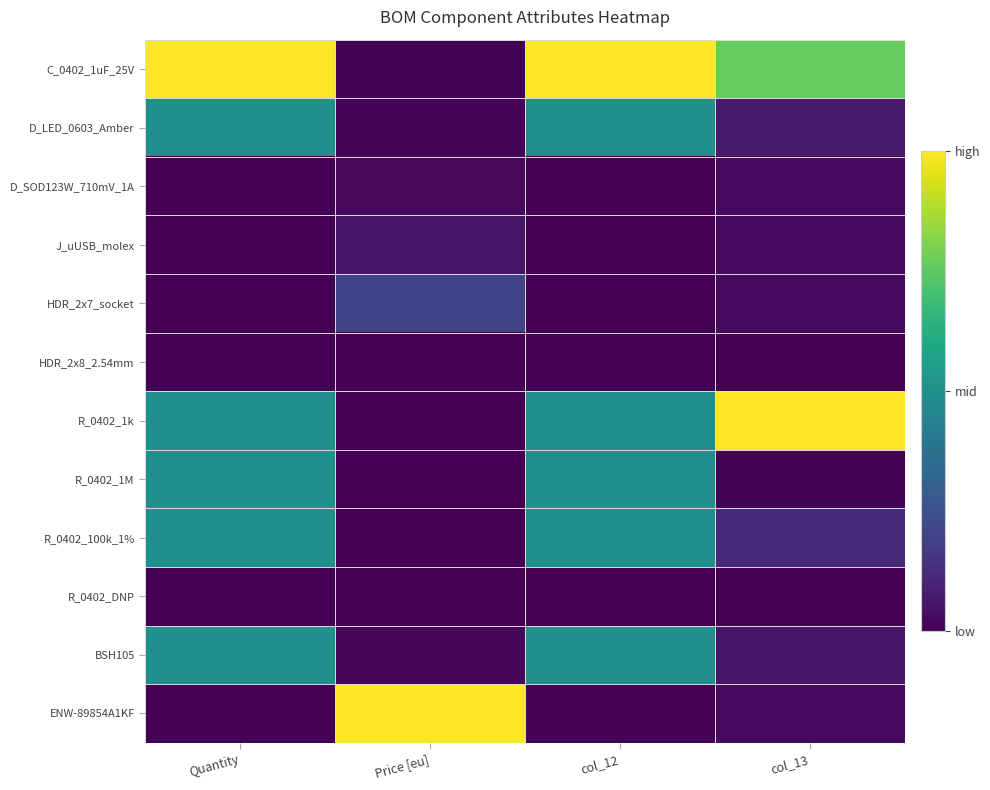

How many data points does each series have?

4